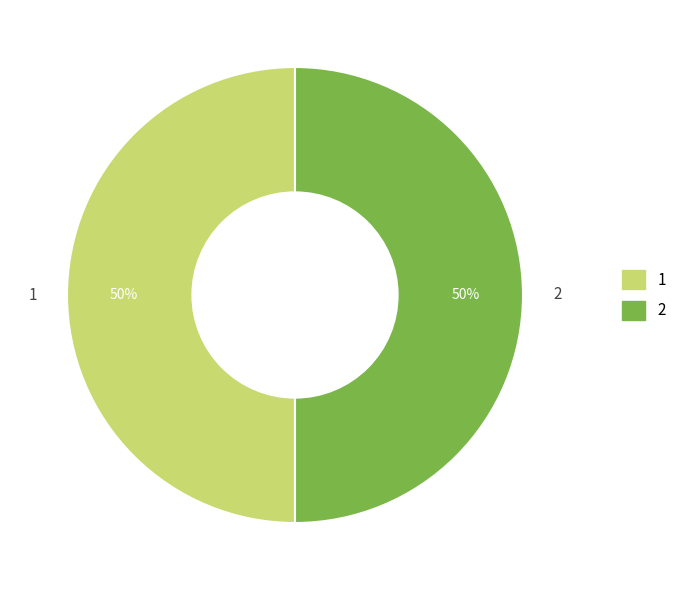

To the nearest percent, what is the difference between the largest and smallest slice percentages?

0%